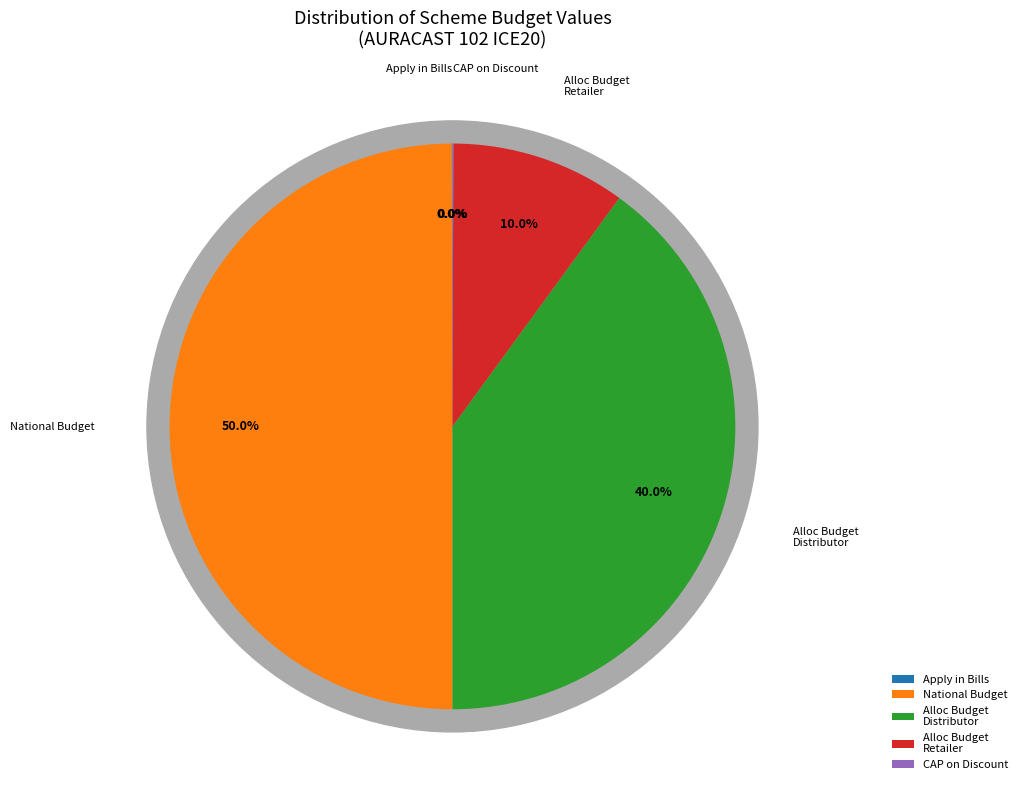

True or false: To Discount: 8 accounts for 0% of the total.

True